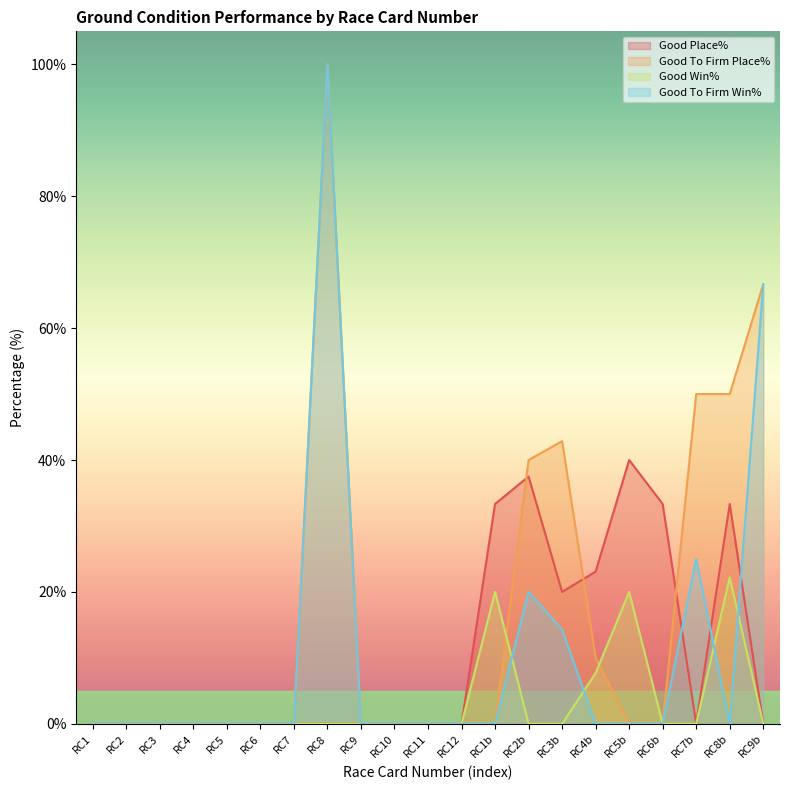

What is the highest value of the Good Place% series?

40.0